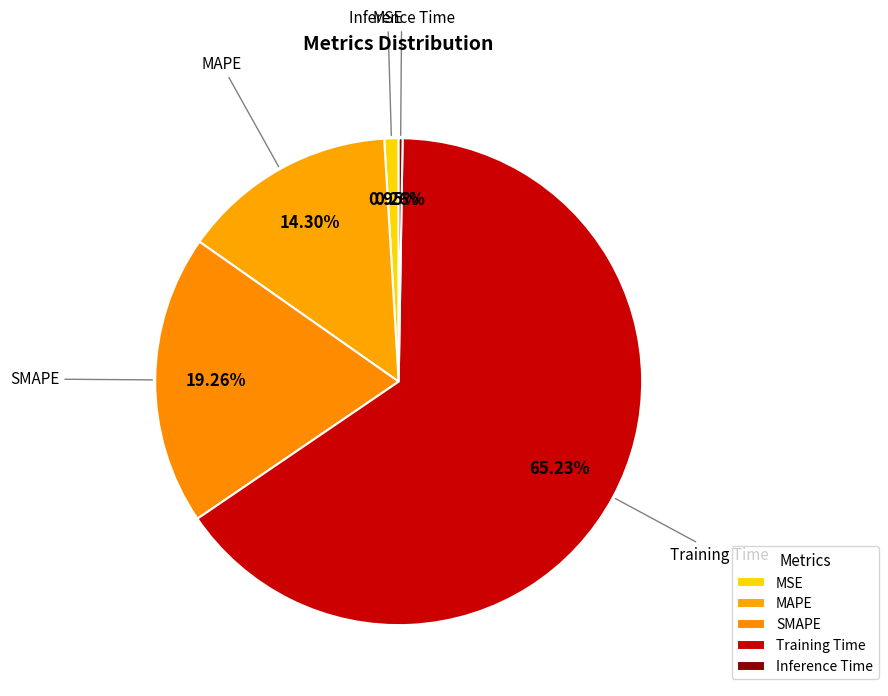

What is the largest slice in the pie chart?

Training Time